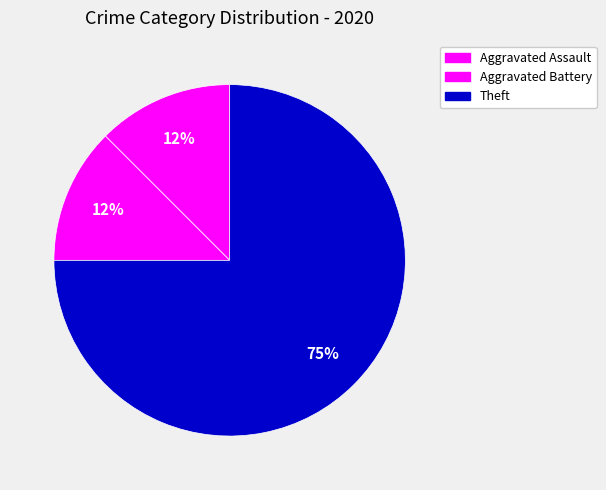

To the nearest percent, what percentage of the pie is Aggravated Assault?

12%